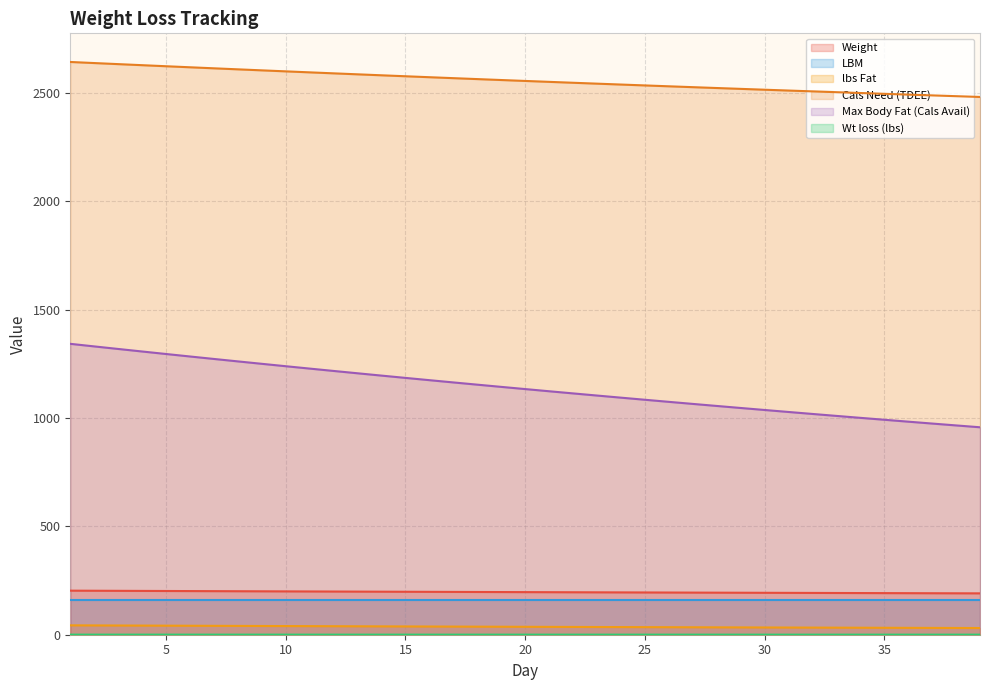

What is the maximum value for LBM?

160.0